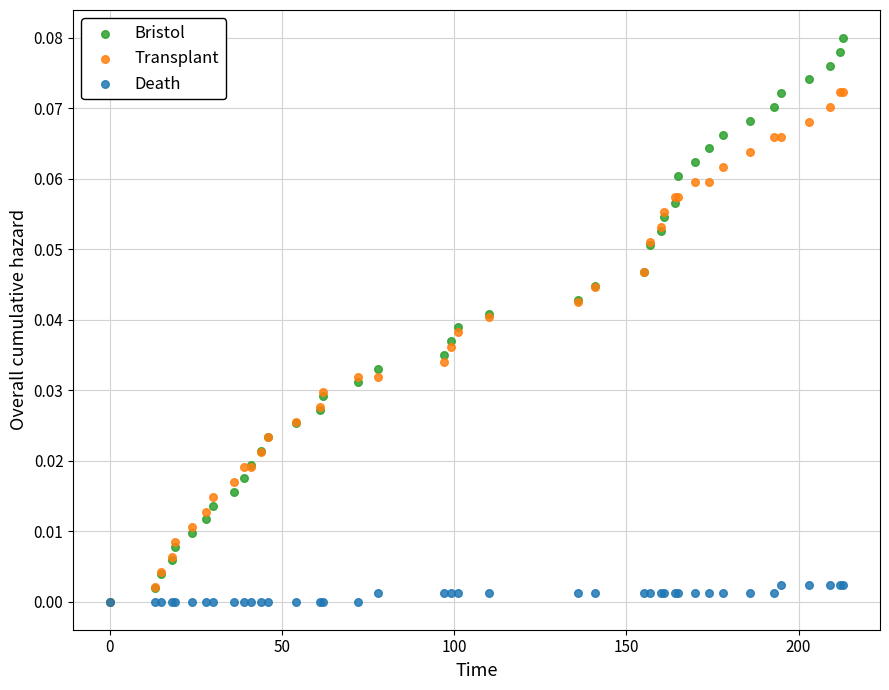

Which series contains the highest Y value?

Bristol